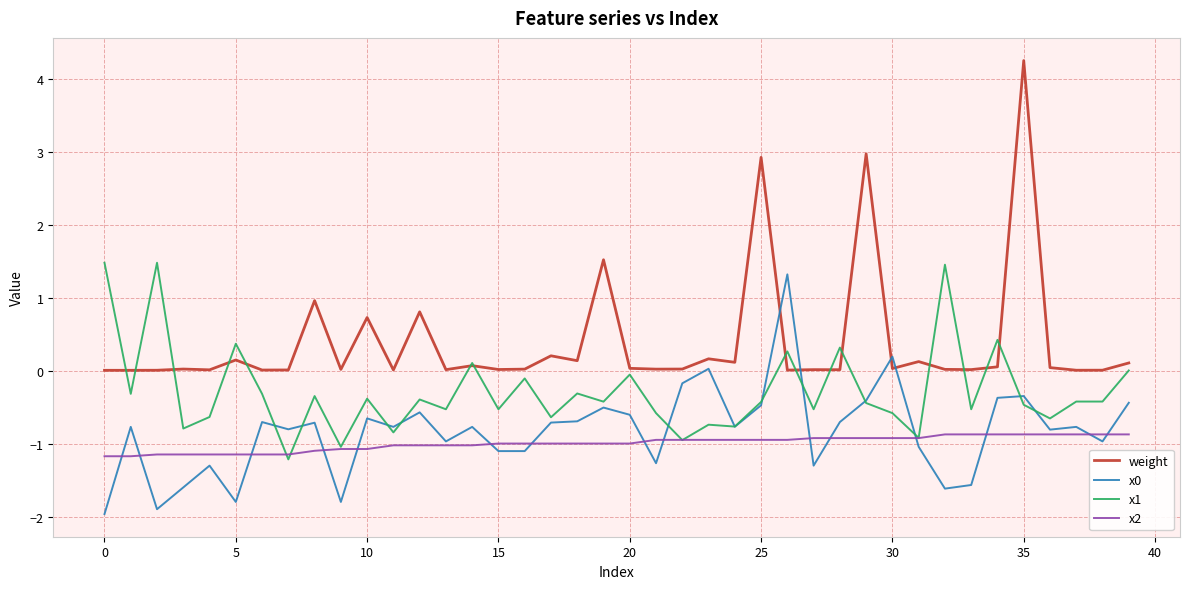

Which series has the largest total across all categories?

weight